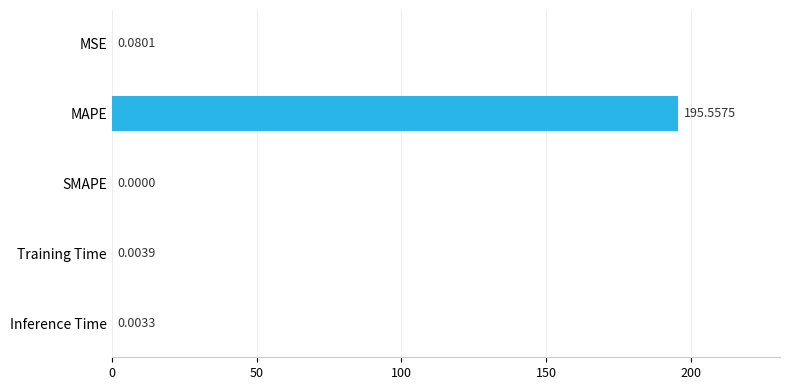

What is the average value?

39.1